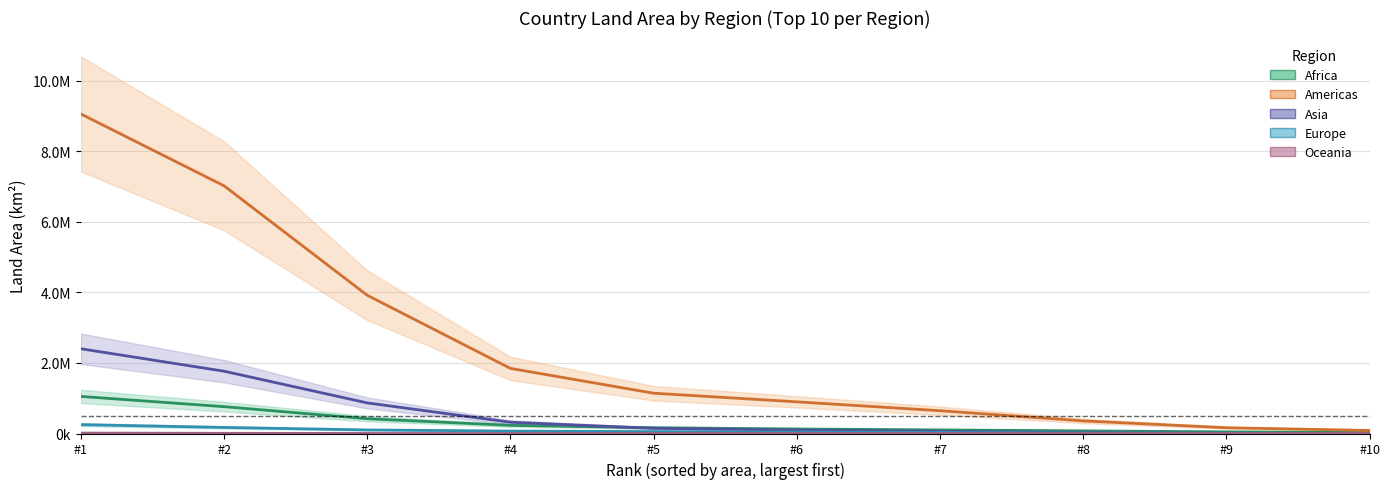

The value of Asia at #9 is 6711.4. True or false?

True